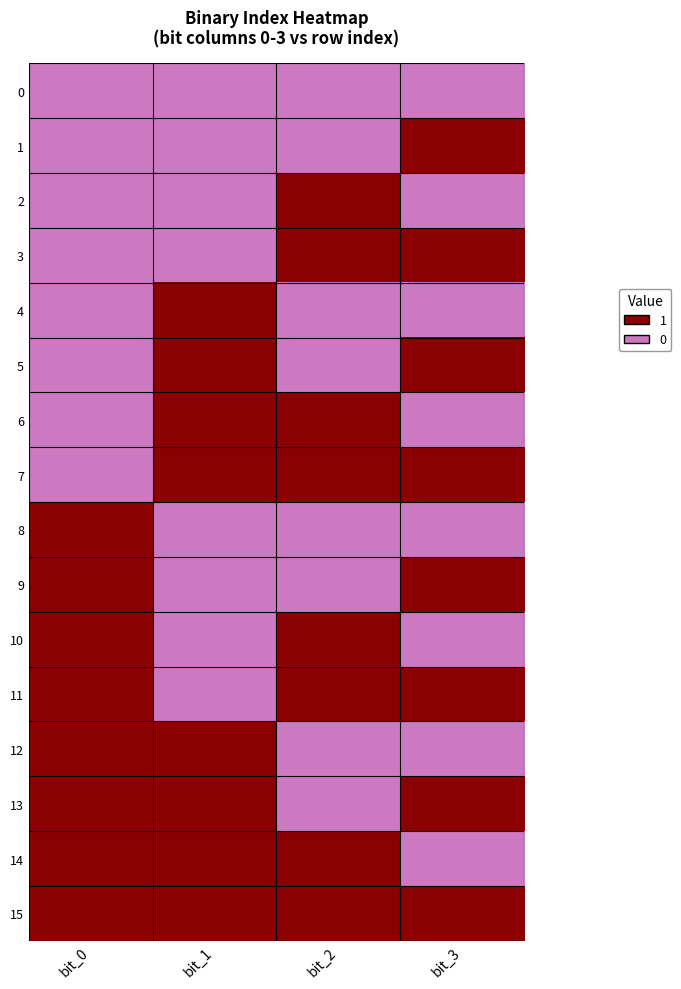

What is the total value across all series at bit_0?

8